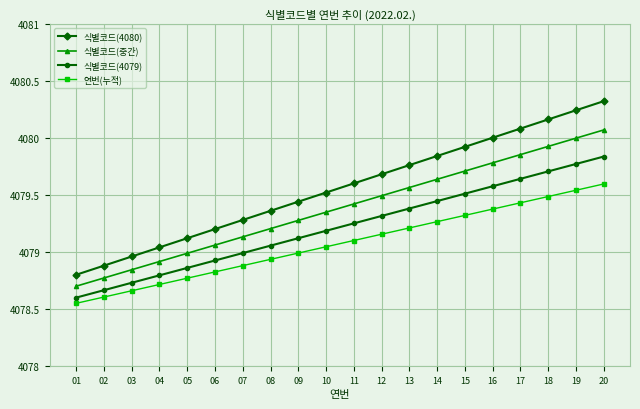

What is the difference between the maximum and second lowest values in the 식별코드(4079) series?

1.2